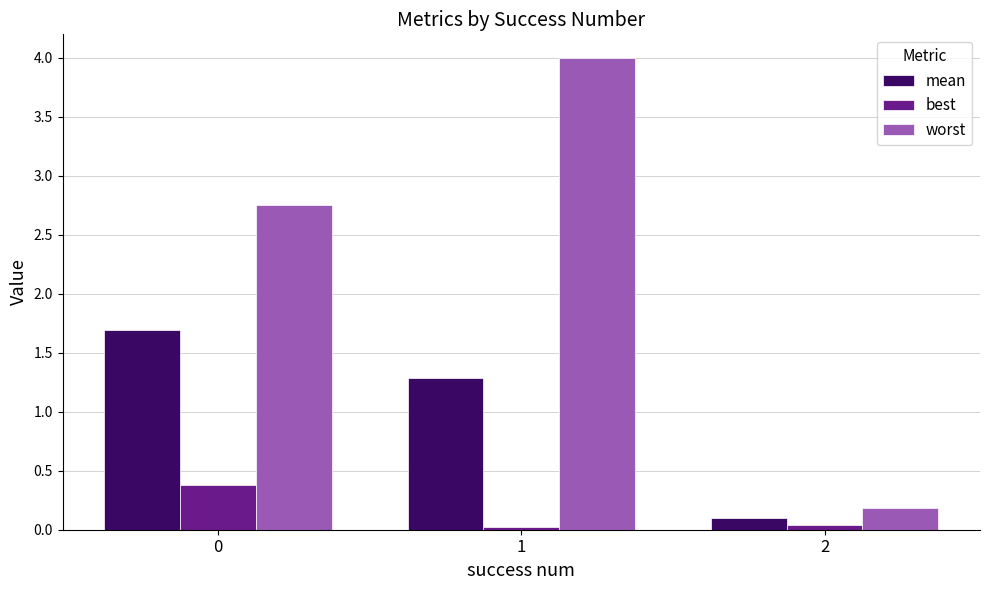

How many groups of bars are there?

3